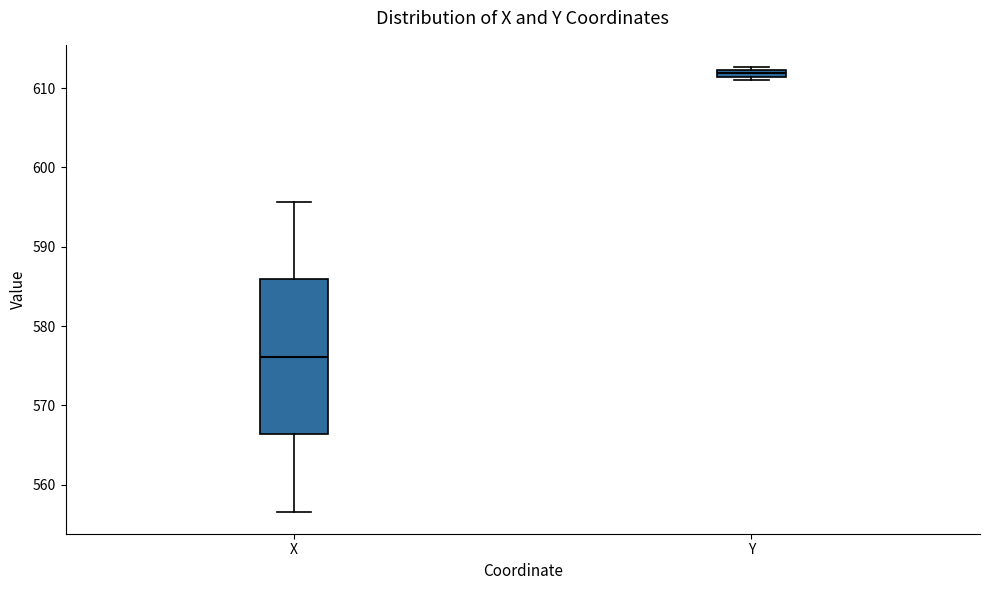

Which box's median line is the highest?

Y